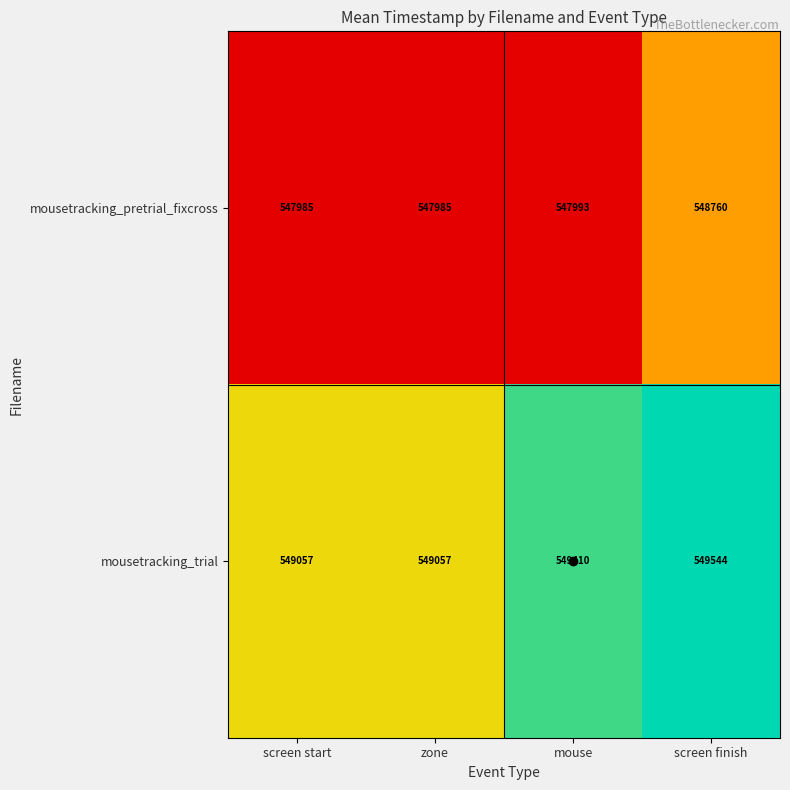

The value of mousetracking_pretrial_fixcross at screen finish is 548760. True or false?

True